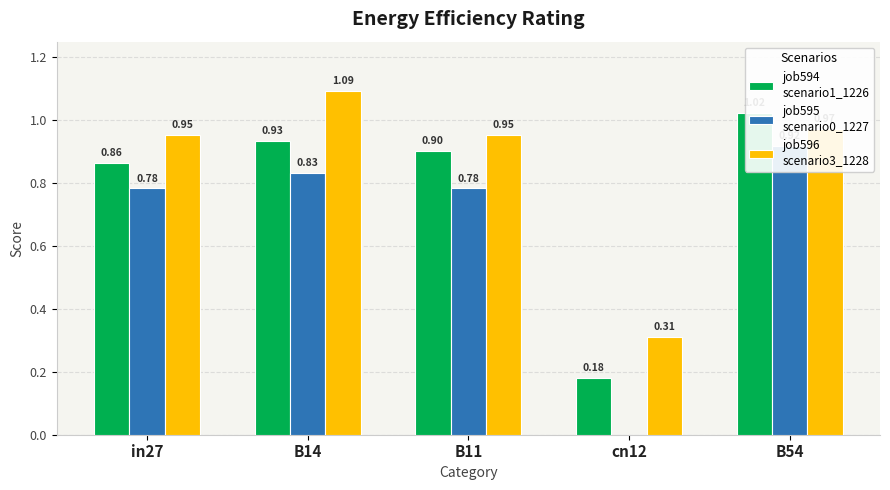

List the labels in order of job595_scenario0_1227 value, largest first.

B54, B14, in27, B11, cn12